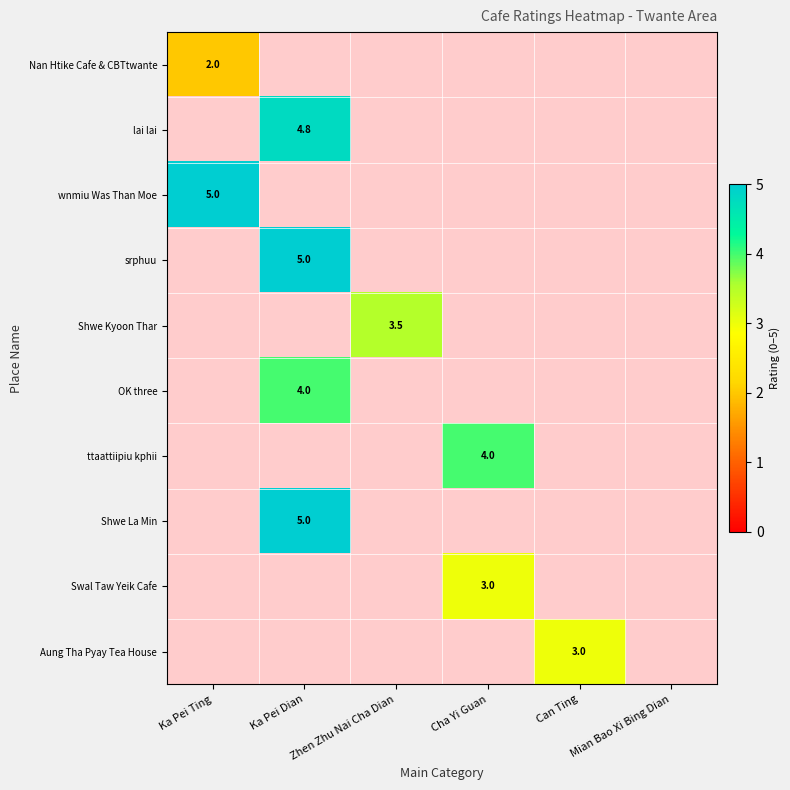

The value of Shwe La Min at Ka Pei Dian is 3.1. True or false?

False